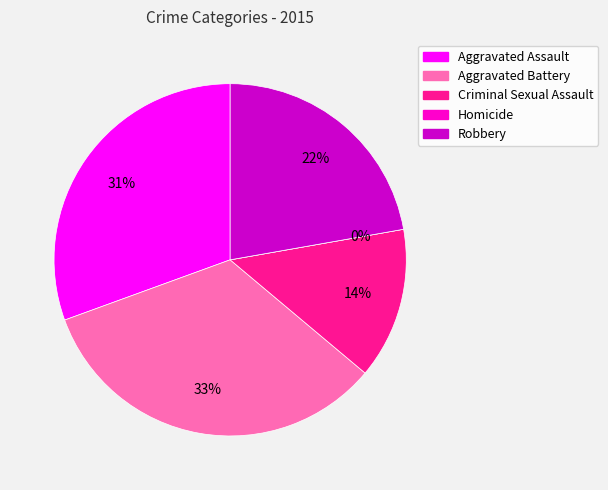

Which has a higher value, Aggravated Assault or Homicide?

Aggravated Assault